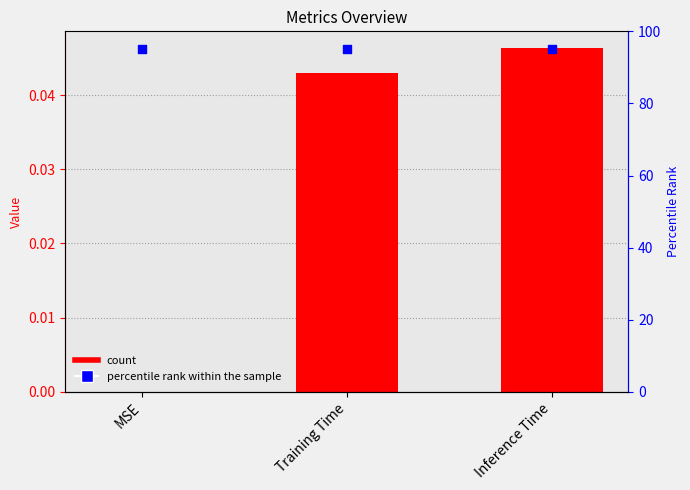

Which series has the largest total across all categories?

percentile rank